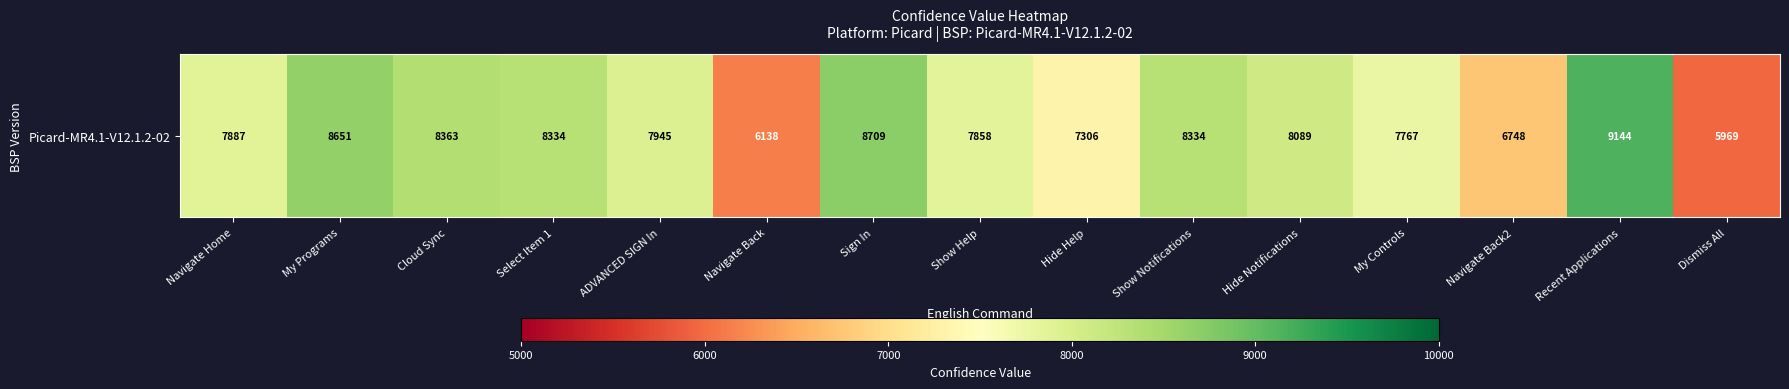

Reading left to right, transcribe all the data shown in this chart.

7887	8651	8363	8334	7945	6138	8709	7858	7306	8334	8089	7767	6748	9144	5969